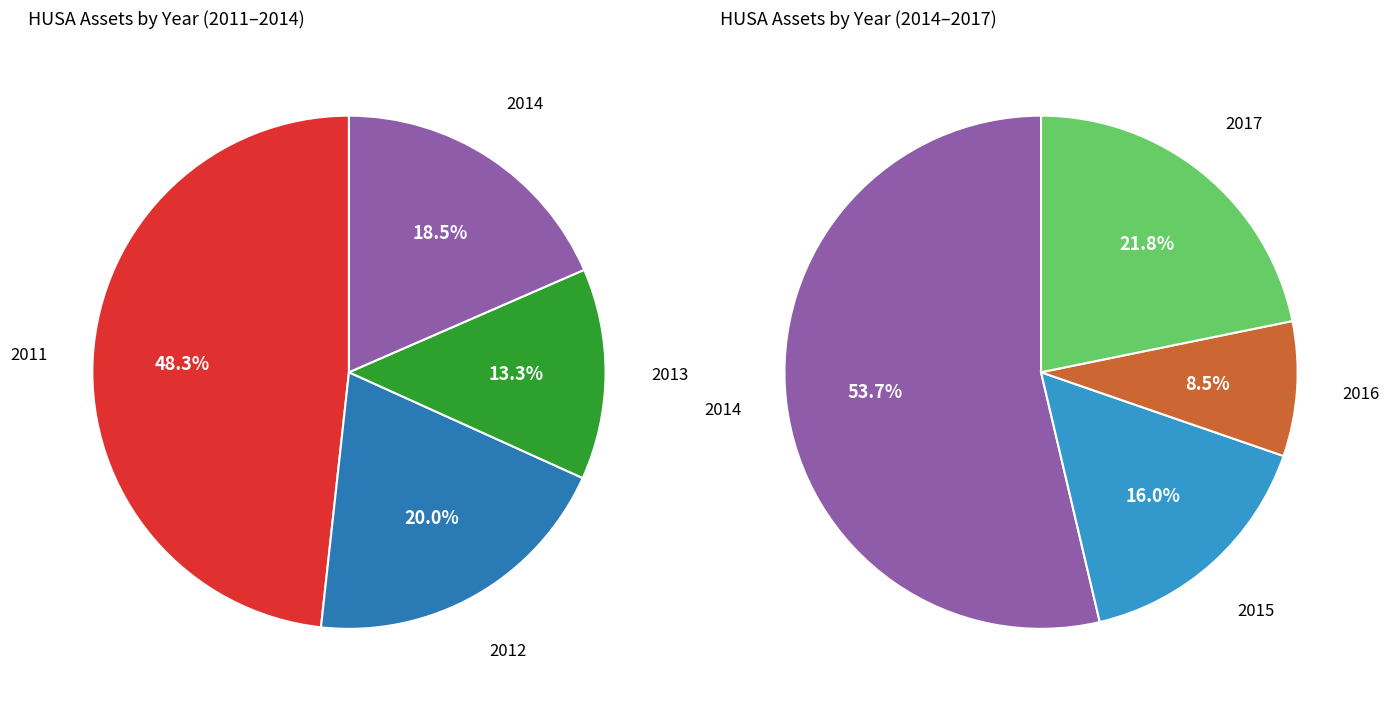

Does any single category account for the majority?

No